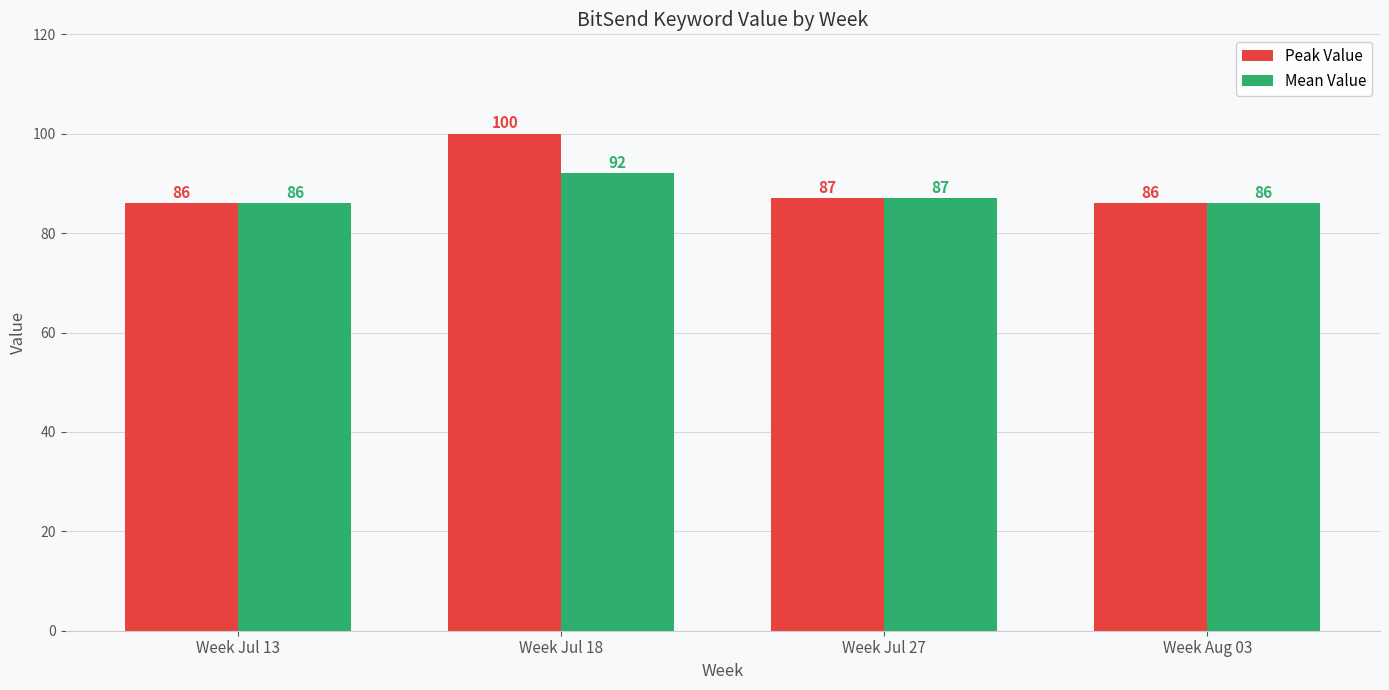

Count the Mean Value values in the range 86 to 92.

4